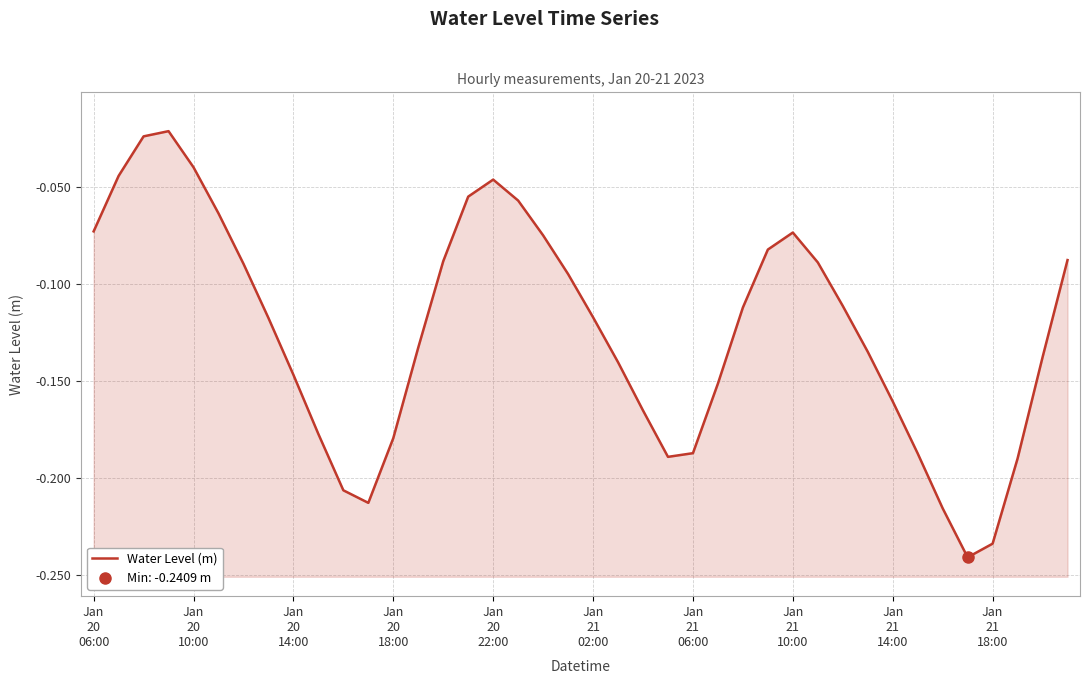

How many data points does each series have?

40